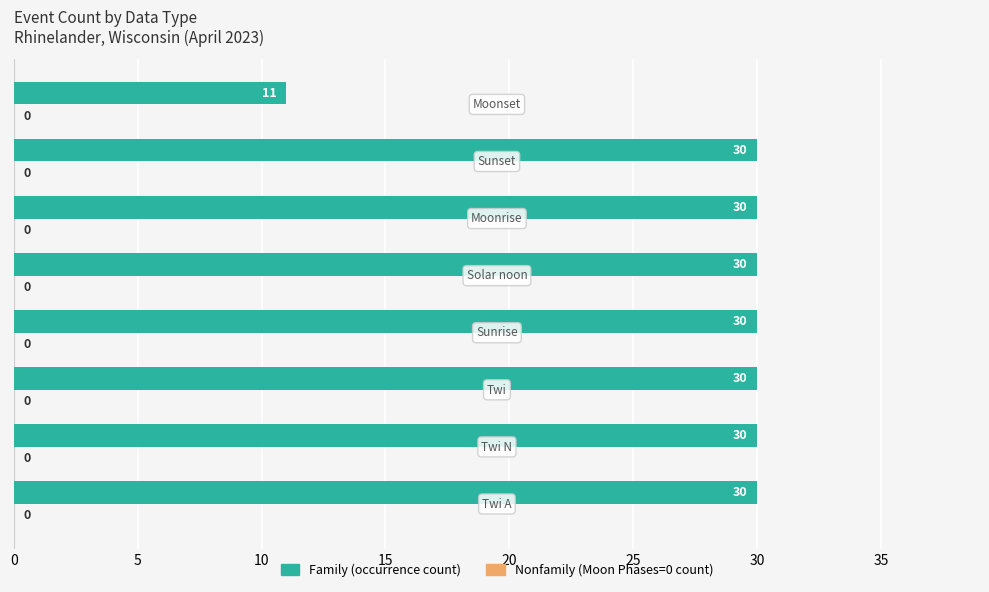

What is the difference between the second highest and minimum values?

19